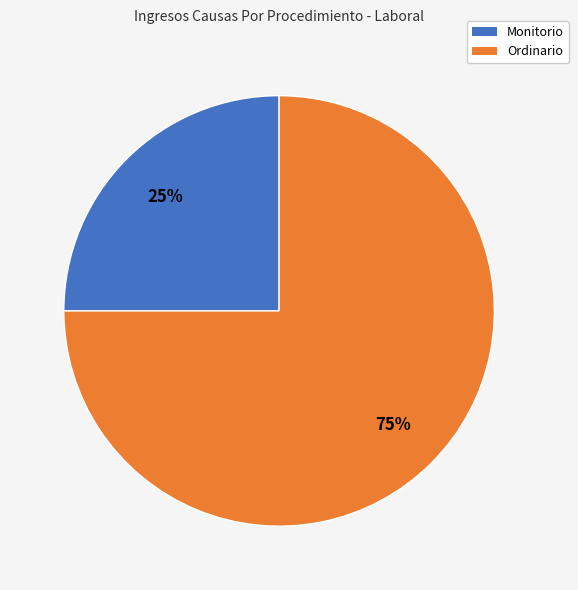

Between Ordinario and Monitorio, which is larger?

Ordinario